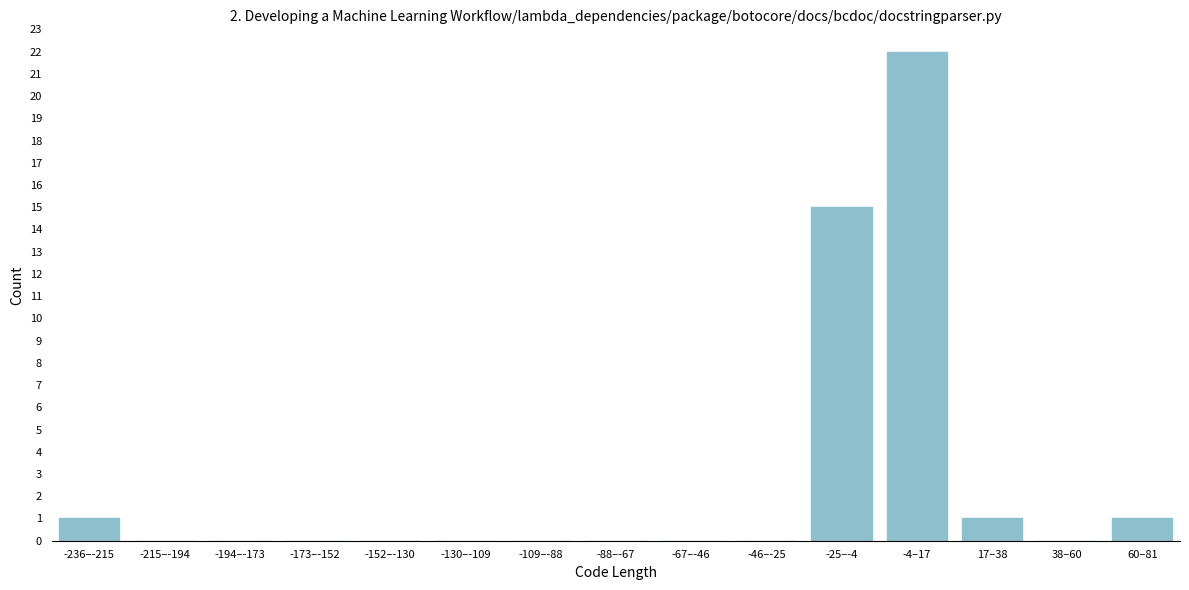

Reading right to left, extract all data points from this chart.

60–81=1	38–60=0	17–38=1	-4–17=22	-25–-4=15	-46–-25=0	-67–-46=0	-88–-67=0	-109–-88=0	-130–-109=0	-152–-130=0	-173–-152=0	-194–-173=0	-215–-194=0	-236–-215=1